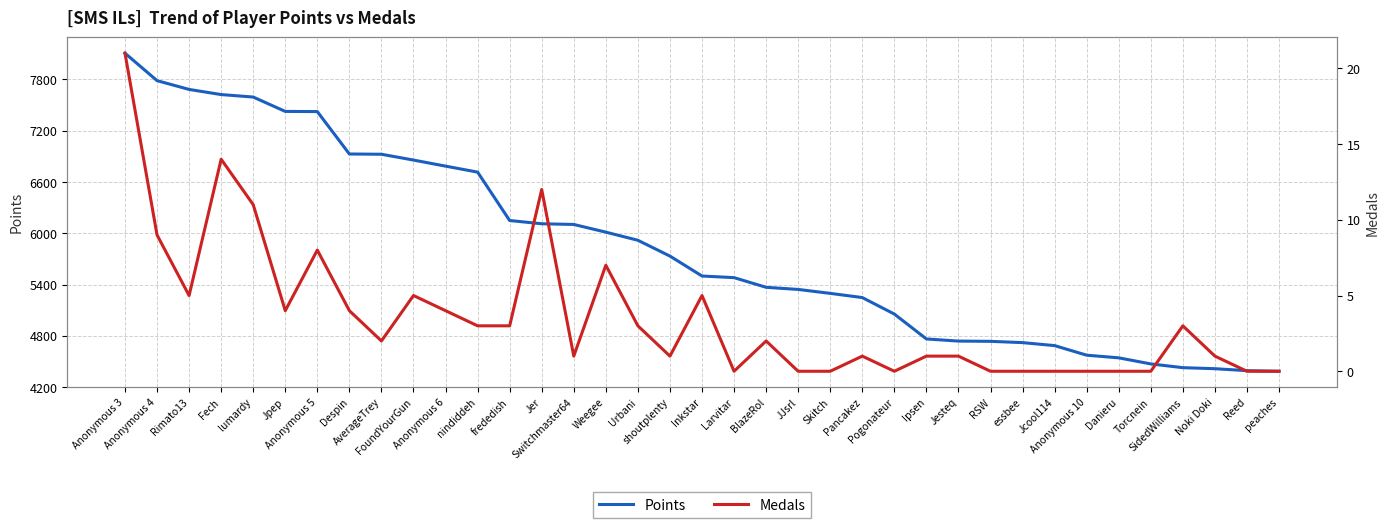

What is the label of the 3rd point from the left?

Rimato13